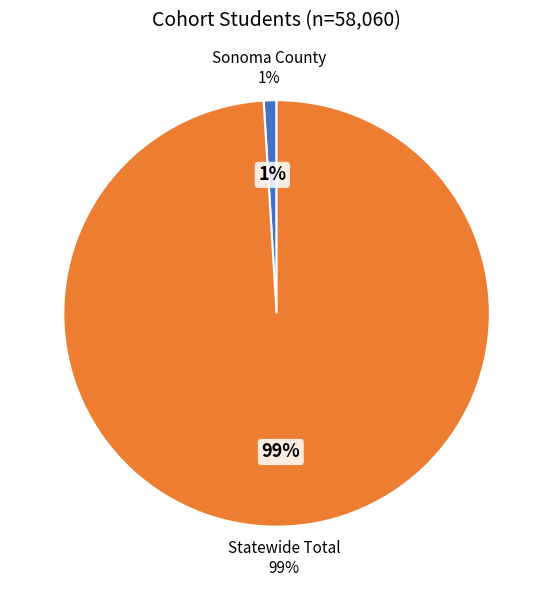

The Statewide Total slice represents 89% of the pie. True or false?

False